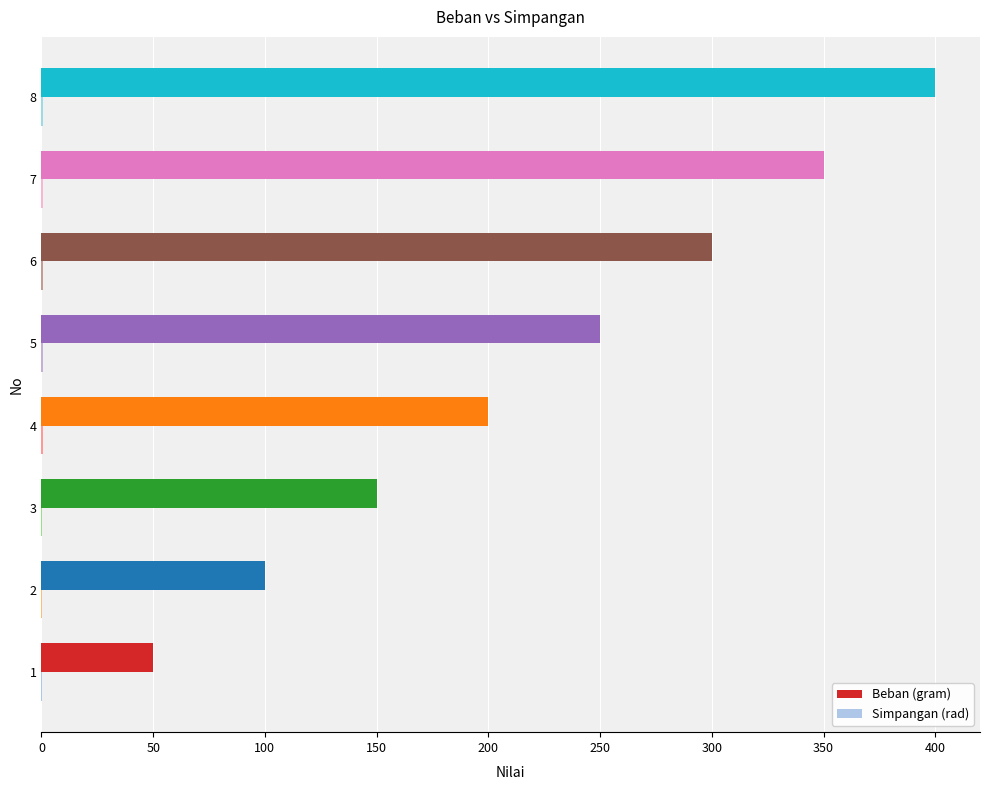

Which series changed the most between 1 and 3?

Beban (gram)